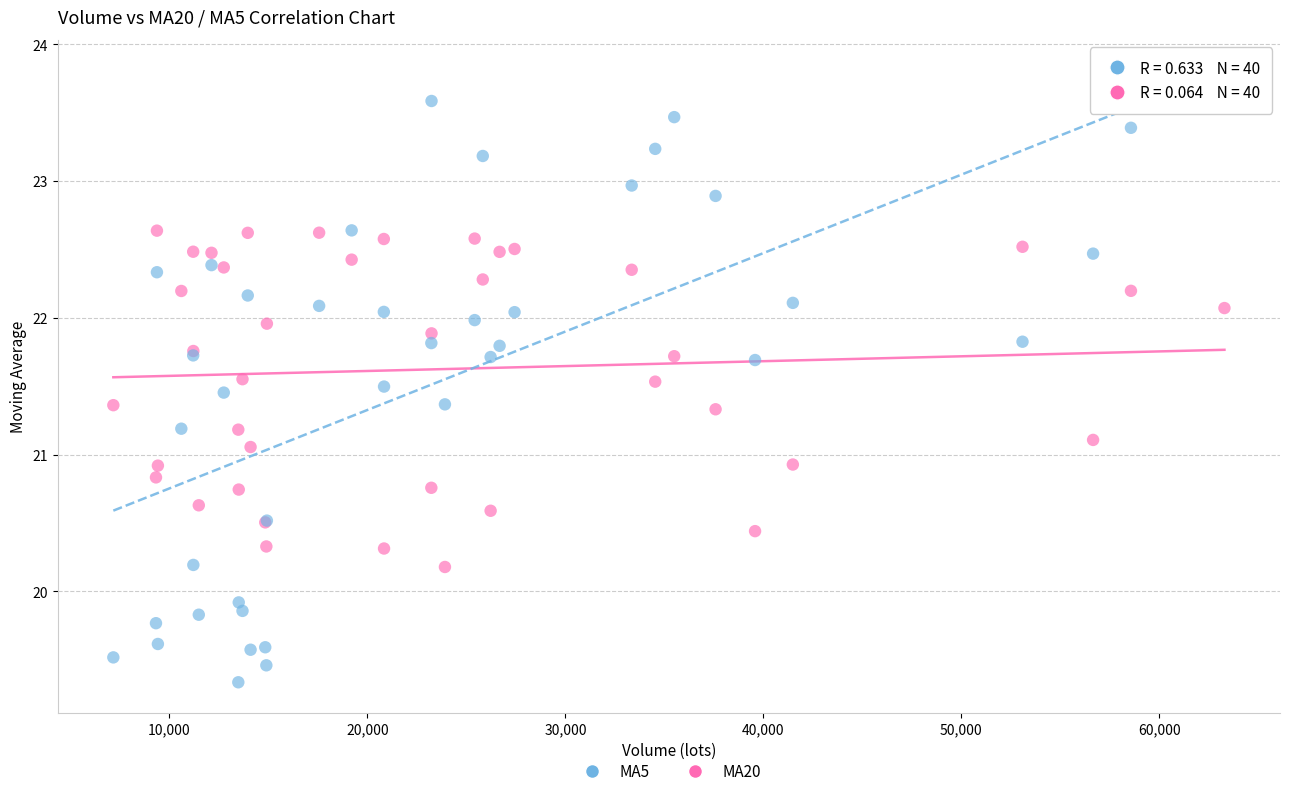

Which series contains the highest Y value?

MA5